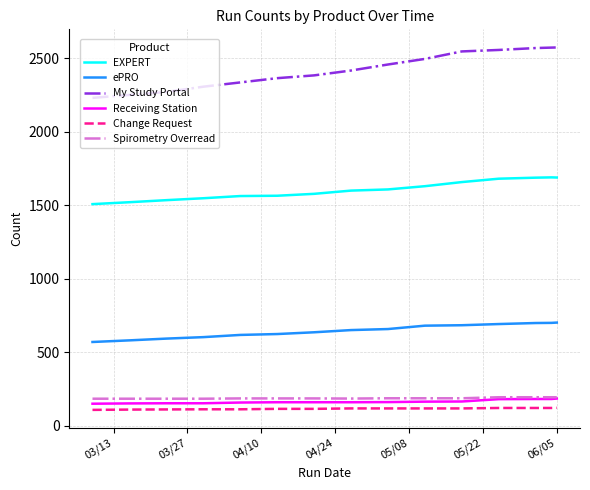

What is the difference between the second highest and minimum values in the My Study Portal series?

342